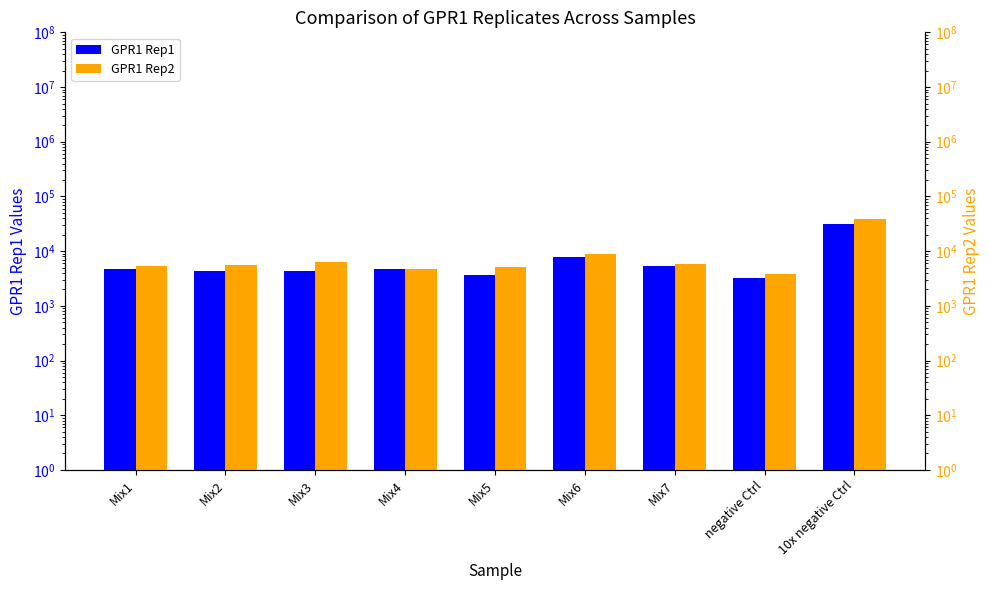

What position from the right is Mix7?

3